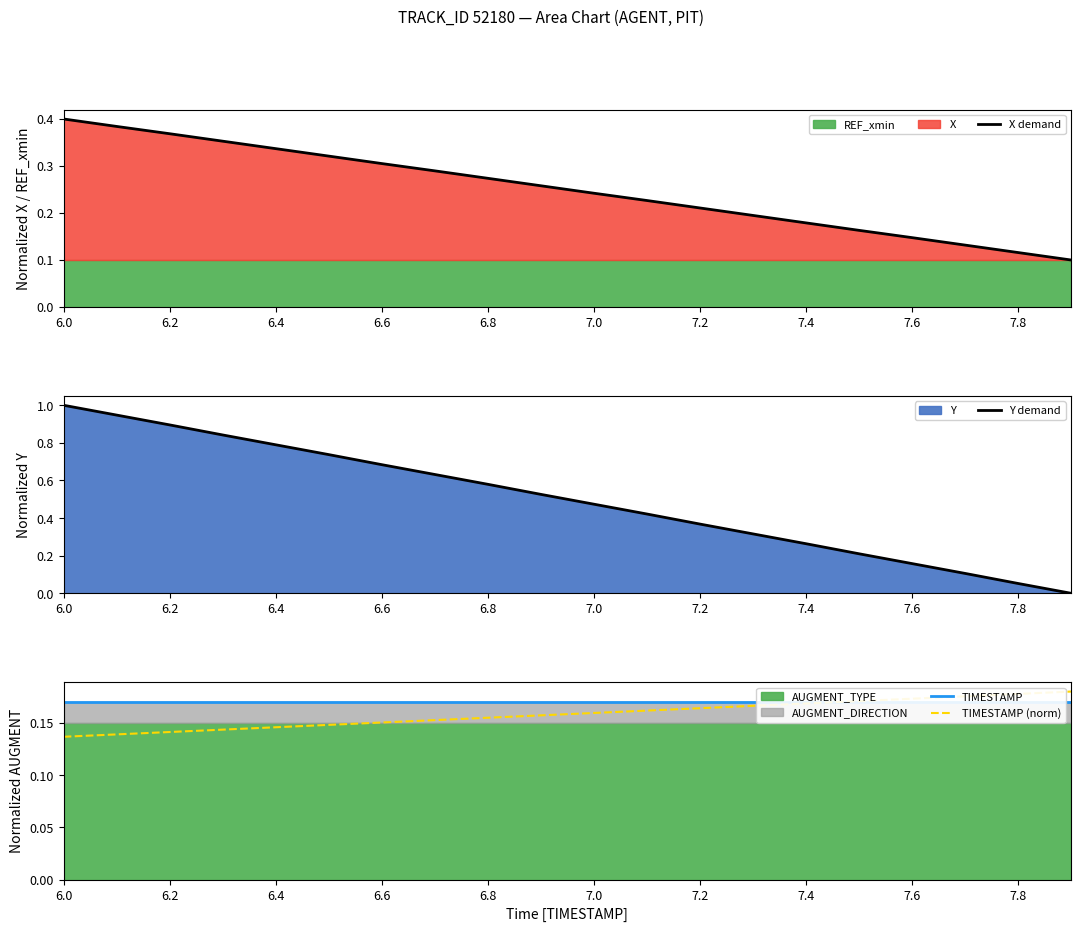

Which category has the highest value in the X demand series?

6.0